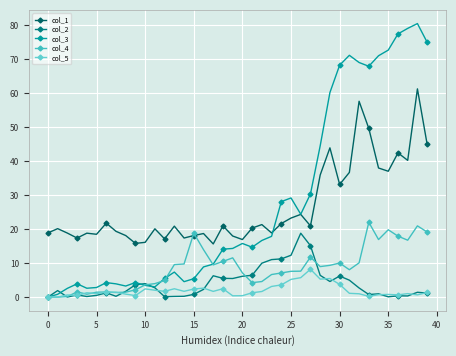

What is the difference between the maximum and second lowest values in the col_3 series?

79.7